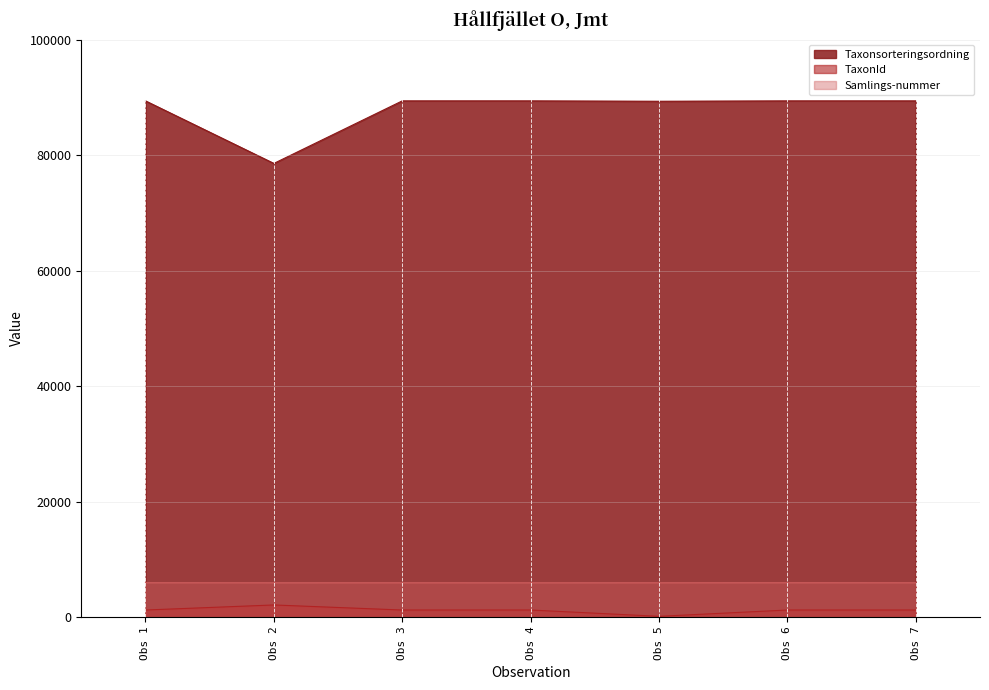

Which series has the widest spread of values?

Taxonsorteringsordning